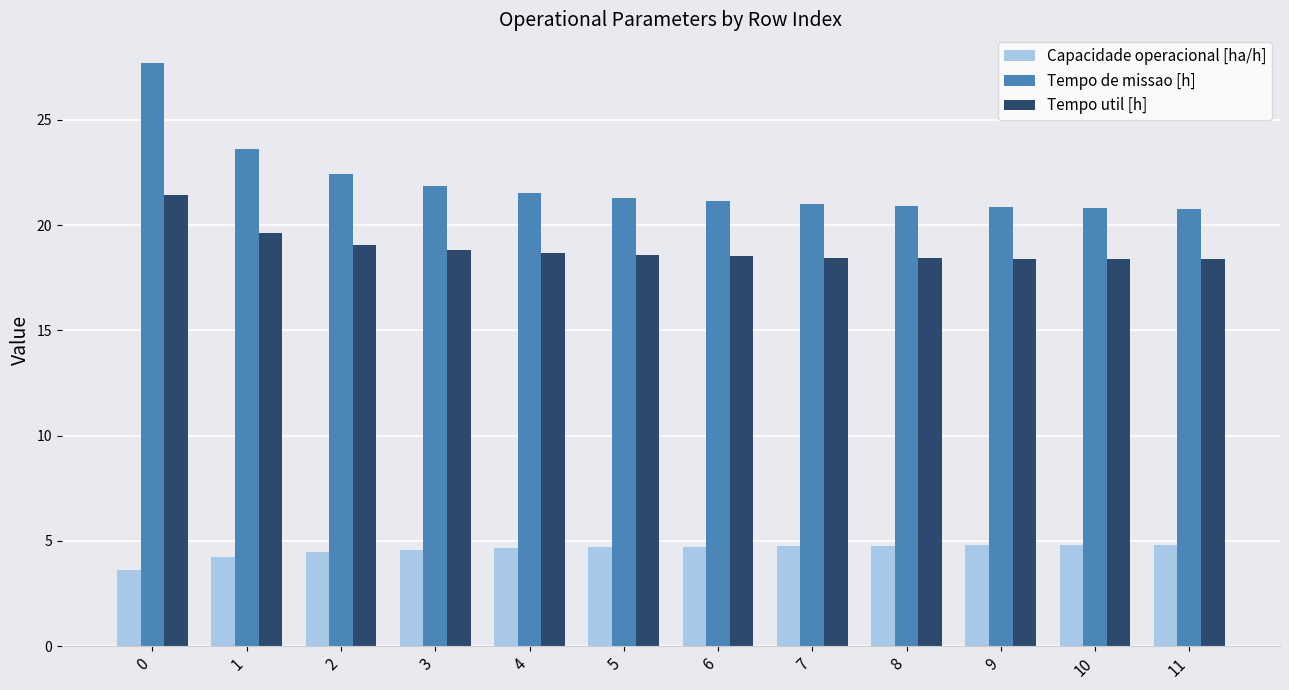

What is the value of the Capacidade operacional [ha/h] bar at the 9th from the left?

4.8